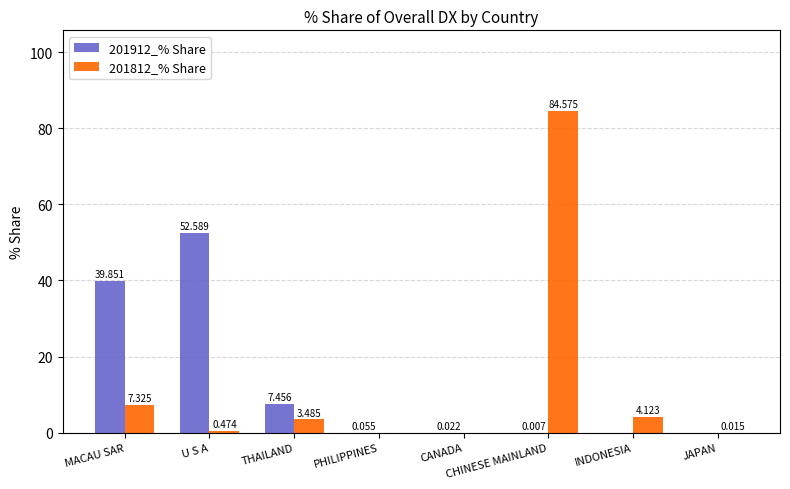

At which category is the sum across all series the highest?

CHINESE MAINLAND